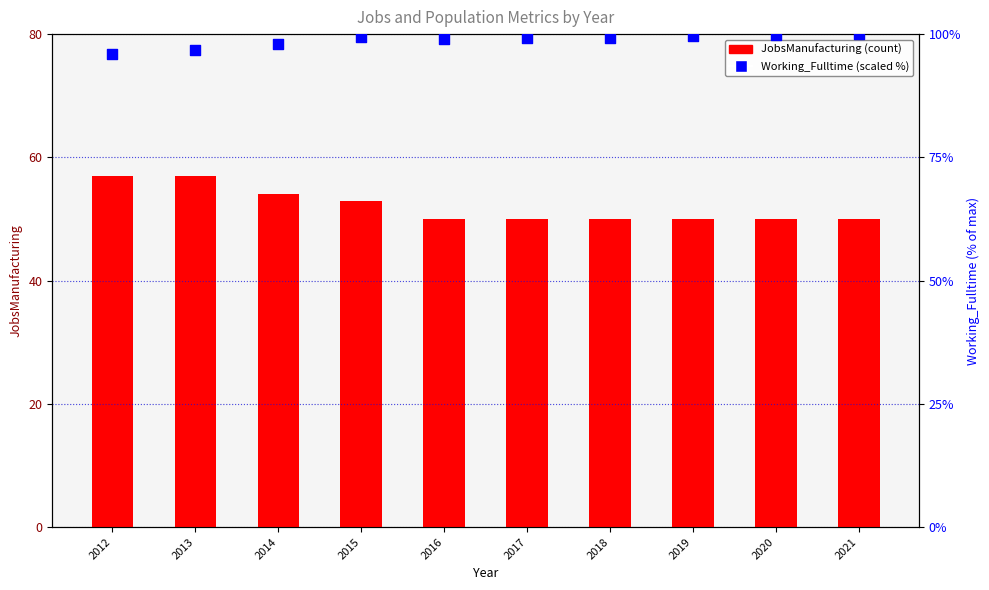

Which series contains the highest Y value?

Working_Fulltime (scaled %)